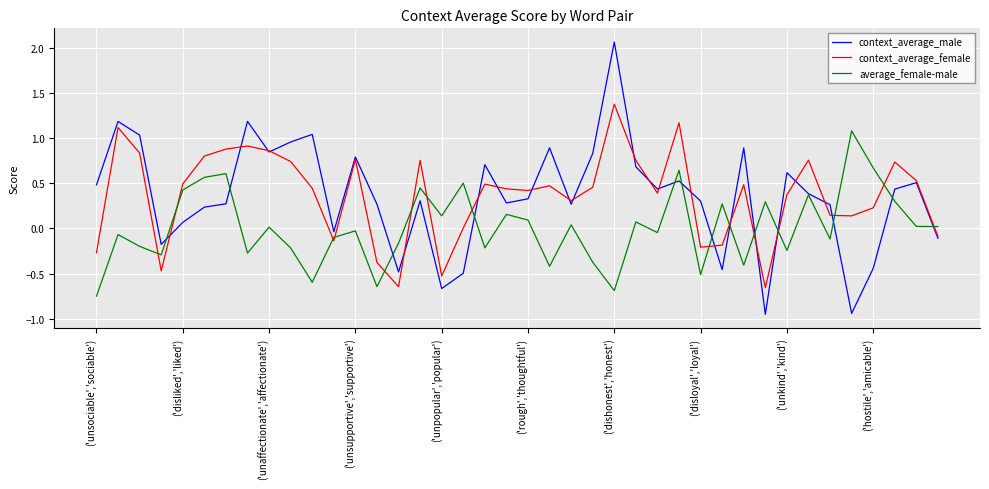

What is the highest value of the context_average_female series?

1.4